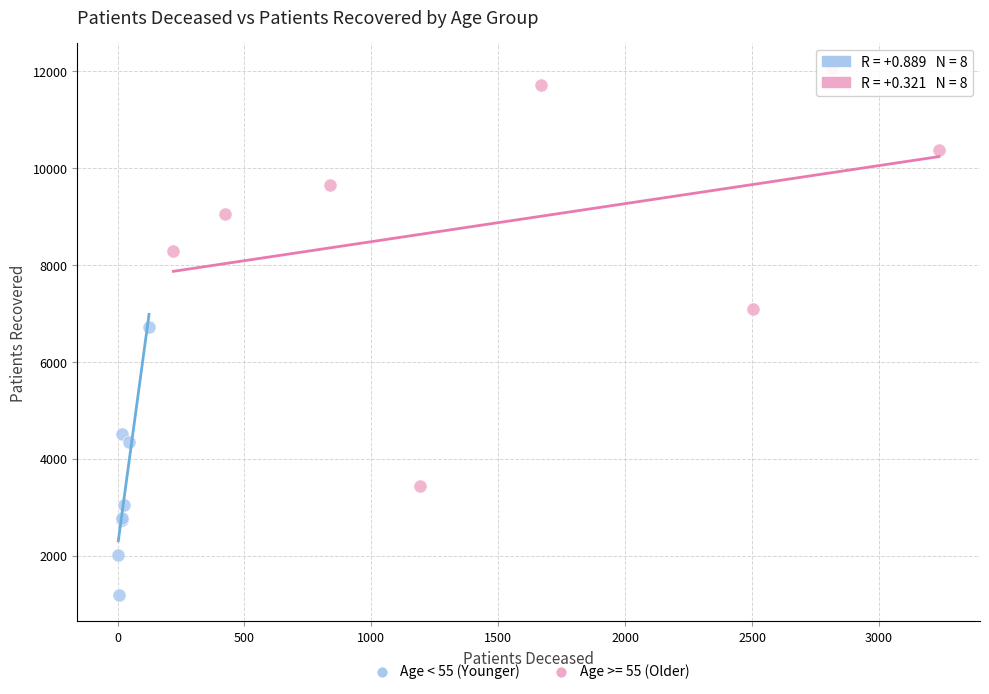

Which series reaches the minimum Y coordinate?

Age < 55 (Younger)